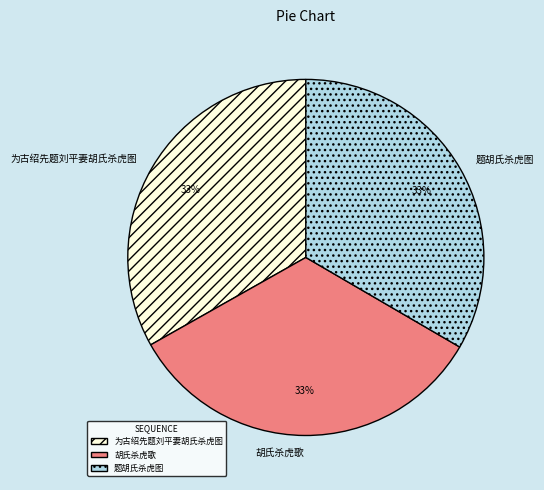

To the nearest percent, what is the combined percentage of 为古绍先题刘平妻胡氏杀虎图 and 题胡氏杀虎图?

67%